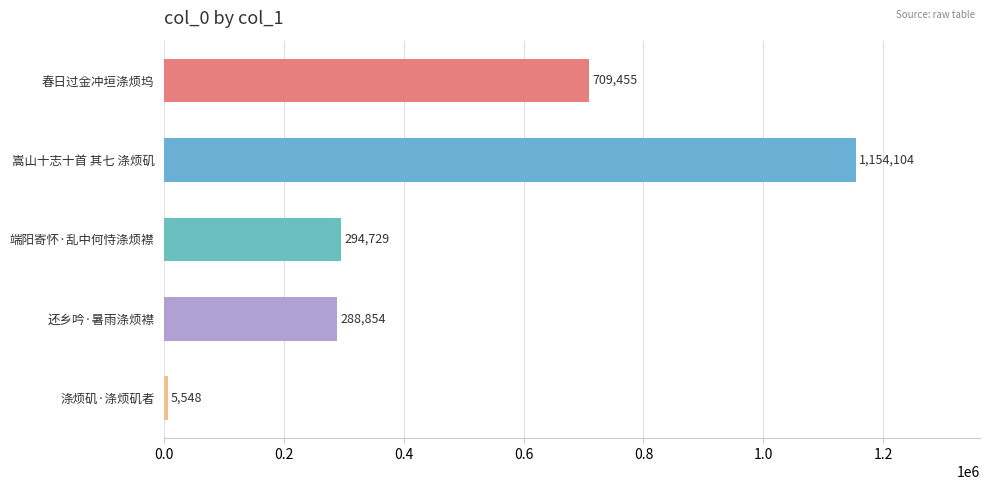

What is the average value?

490538